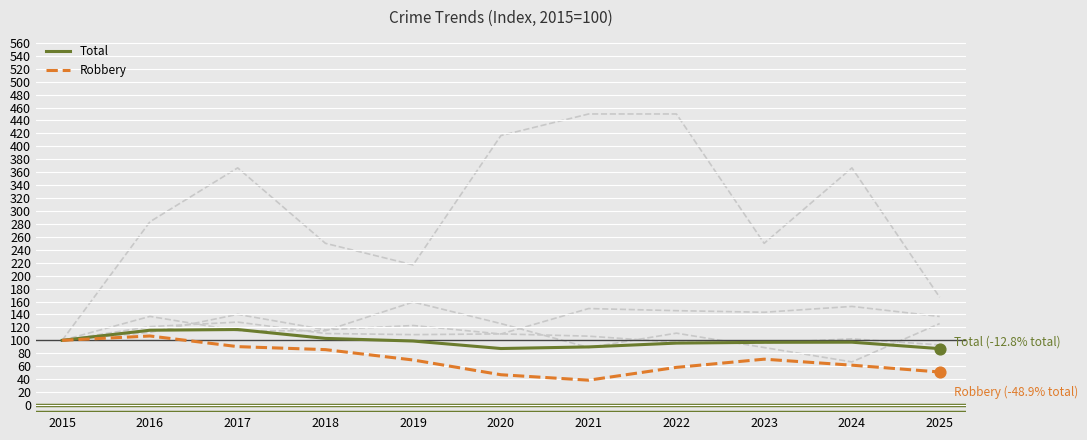

How many lines are shown in the chart?

6